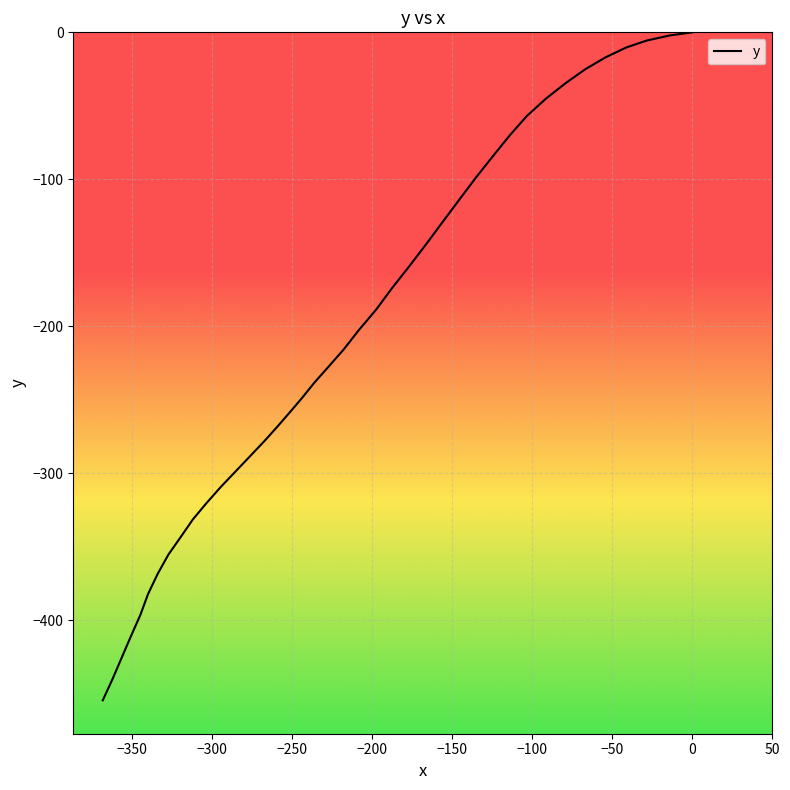

True or false: there are more than 1 points higher than both neighbors.

False